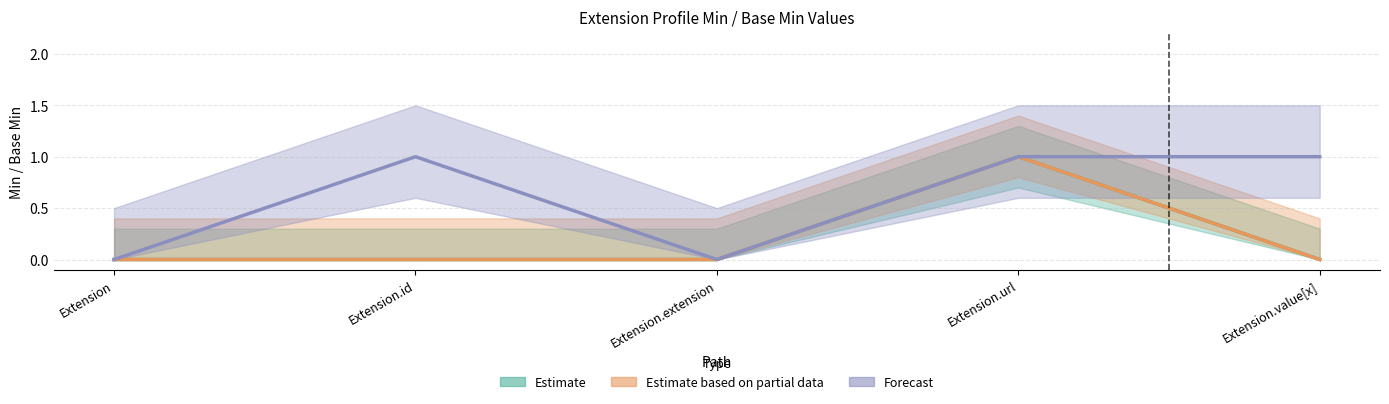

Reading right to left, what are all the values shown in this chart?

Estimate: Extension.value[x]=0	Extension.url=1	Extension.extension=0	Extension.id=0	Extension=0
Estimate based on partial data: Extension.value[x]=0	Extension.url=1	Extension.extension=0	Extension.id=0	Extension=0
Forecast: Extension.value[x]=1	Extension.url=1	Extension.extension=0	Extension.id=1	Extension=0